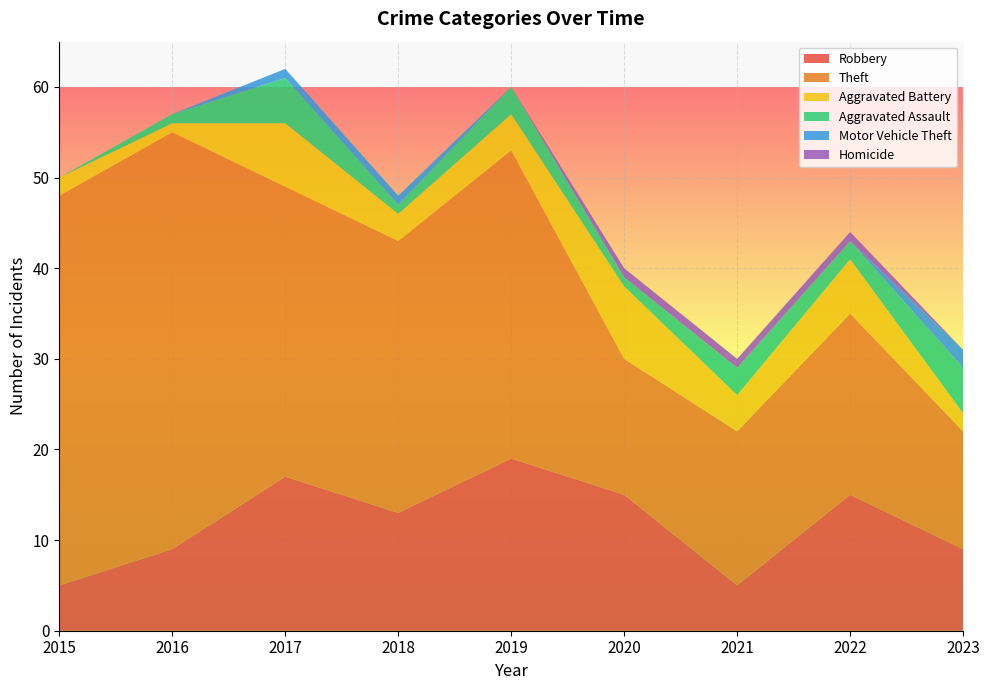

Reading left to right, list all the values displayed in this chart.

Robbery: 2015=5	2016=9	2017=17	2018=13	2019=19	2020=15	2021=5	2022=15	2023=9
Theft: 2015=43	2016=46	2017=32	2018=30	2019=34	2020=15	2021=17	2022=20	2023=13
Aggravated Battery: 2015=2	2016=1	2017=7	2018=3	2019=4	2020=8	2021=4	2022=6	2023=2
Aggravated Assault: 2015=0	2016=1	2017=5	2018=1	2019=3	2020=1	2021=3	2022=2	2023=5
Motor Vehicle Theft: 2015=0	2016=0	2017=1	2018=1	2019=0	2020=0	2021=0	2022=0	2023=2
Homicide: 2015=0	2016=0	2017=0	2018=0	2019=0	2020=1	2021=1	2022=1	2023=0